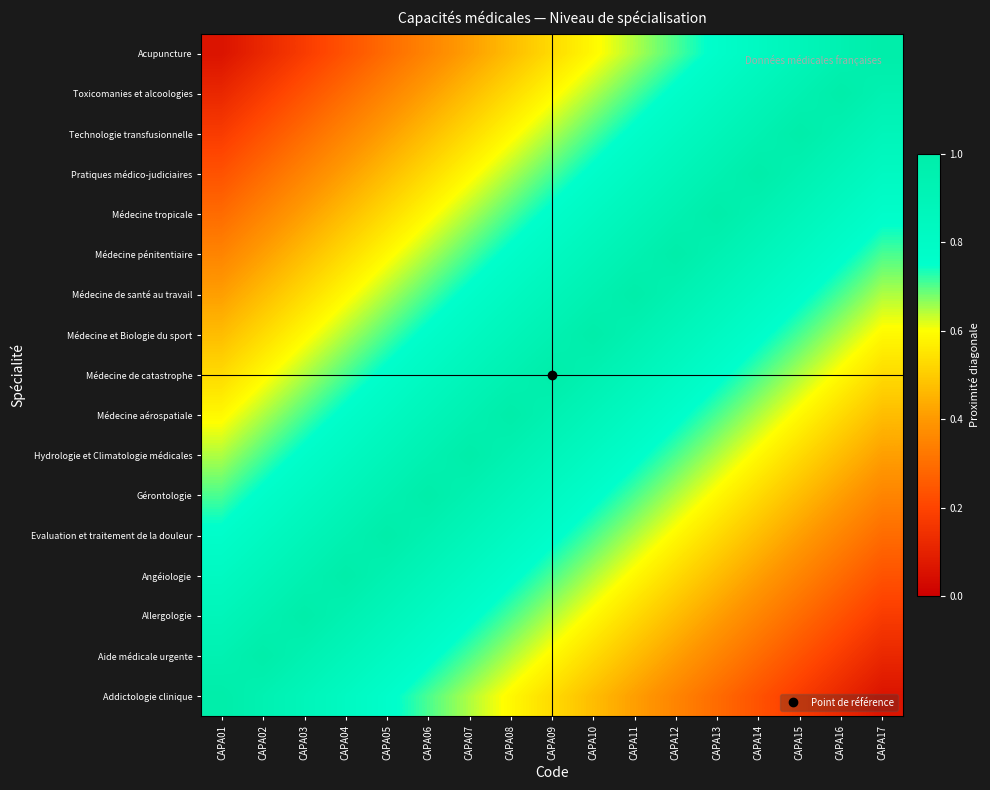

Reading left to right, what are all the values shown in this chart?

Addictologie clinique: CAPA01=1.0	CAPA02=0.9	CAPA03=0.9	CAPA04=0.8	CAPA05=0.8	CAPA06=0.7	CAPA07=0.6	CAPA08=0.6	CAPA09=0.5	CAPA10=0.5	CAPA11=0.4	CAPA12=0.4	CAPA13=0.3	CAPA14=0.2	CAPA15=0.2	CAPA16=0.1	CAPA17=0.1
Aide médicale urgente: CAPA01=0.9	CAPA02=1.0	CAPA03=0.9	CAPA04=0.9	CAPA05=0.8	CAPA06=0.8	CAPA07=0.7	CAPA08=0.6	CAPA09=0.6	CAPA10=0.5	CAPA11=0.5	CAPA12=0.4	CAPA13=0.4	CAPA14=0.3	CAPA15=0.2	CAPA16=0.2	CAPA17=0.1
Allergologie: CAPA01=0.9	CAPA02=0.9	CAPA03=1.0	CAPA04=0.9	CAPA05=0.9	CAPA06=0.8	CAPA07=0.8	CAPA08=0.7	CAPA09=0.6	CAPA10=0.6	CAPA11=0.5	CAPA12=0.5	CAPA13=0.4	CAPA14=0.4	CAPA15=0.3	CAPA16=0.2	CAPA17=0.2
Angéiologie: CAPA01=0.8	CAPA02=0.9	CAPA03=0.9	CAPA04=1.0	CAPA05=0.9	CAPA06=0.9	CAPA07=0.8	CAPA08=0.8	CAPA09=0.7	CAPA10=0.6	CAPA11=0.6	CAPA12=0.5	CAPA13=0.5	CAPA14=0.4	CAPA15=0.4	CAPA16=0.3	CAPA17=0.2
Evaluation et traitement de la douleur: CAPA01=0.8	CAPA02=0.8	CAPA03=0.9	CAPA04=0.9	CAPA05=1.0	CAPA06=0.9	CAPA07=0.9	CAPA08=0.8	CAPA09=0.8	CAPA10=0.7	CAPA11=0.6	CAPA12=0.6	CAPA13=0.5	CAPA14=0.5	CAPA15=0.4	CAPA16=0.4	CAPA17=0.3
Gérontologie: CAPA01=0.7	CAPA02=0.8	CAPA03=0.8	CAPA04=0.9	CAPA05=0.9	CAPA06=1.0	CAPA07=0.9	CAPA08=0.9	CAPA09=0.8	CAPA10=0.8	CAPA11=0.7	CAPA12=0.6	CAPA13=0.6	CAPA14=0.5	CAPA15=0.5	CAPA16=0.4	CAPA17=0.4
Hydrologie et Climatologie médicales: CAPA01=0.6	CAPA02=0.7	CAPA03=0.8	CAPA04=0.8	CAPA05=0.9	CAPA06=0.9	CAPA07=1.0	CAPA08=0.9	CAPA09=0.9	CAPA10=0.8	CAPA11=0.8	CAPA12=0.7	CAPA13=0.6	CAPA14=0.6	CAPA15=0.5	CAPA16=0.5	CAPA17=0.4
Médecine aérospatiale: CAPA01=0.6	CAPA02=0.6	CAPA03=0.7	CAPA04=0.8	CAPA05=0.8	CAPA06=0.9	CAPA07=0.9	CAPA08=1.0	CAPA09=0.9	CAPA10=0.9	CAPA11=0.8	CAPA12=0.8	CAPA13=0.7	CAPA14=0.6	CAPA15=0.6	CAPA16=0.5	CAPA17=0.5
Médecine de catastrophe: CAPA01=0.5	CAPA02=0.6	CAPA03=0.6	CAPA04=0.7	CAPA05=0.8	CAPA06=0.8	CAPA07=0.9	CAPA08=0.9	CAPA09=1.0	CAPA10=0.9	CAPA11=0.9	CAPA12=0.8	CAPA13=0.8	CAPA14=0.7	CAPA15=0.6	CAPA16=0.6	CAPA17=0.5
Médecine et Biologie du sport: CAPA01=0.5	CAPA02=0.5	CAPA03=0.6	CAPA04=0.6	CAPA05=0.7	CAPA06=0.8	CAPA07=0.8	CAPA08=0.9	CAPA09=0.9	CAPA10=1.0	CAPA11=0.9	CAPA12=0.9	CAPA13=0.8	CAPA14=0.8	CAPA15=0.7	CAPA16=0.6	CAPA17=0.6
Médecine de santé au travail: CAPA01=0.4	CAPA02=0.5	CAPA03=0.5	CAPA04=0.6	CAPA05=0.6	CAPA06=0.7	CAPA07=0.8	CAPA08=0.8	CAPA09=0.9	CAPA10=0.9	CAPA11=1.0	CAPA12=0.9	CAPA13=0.9	CAPA14=0.8	CAPA15=0.8	CAPA16=0.7	CAPA17=0.6
Médecine pénitentiaire: CAPA01=0.4	CAPA02=0.4	CAPA03=0.5	CAPA04=0.5	CAPA05=0.6	CAPA06=0.6	CAPA07=0.7	CAPA08=0.8	CAPA09=0.8	CAPA10=0.9	CAPA11=0.9	CAPA12=1.0	CAPA13=0.9	CAPA14=0.9	CAPA15=0.8	CAPA16=0.8	CAPA17=0.7
Médecine tropicale: CAPA01=0.3	CAPA02=0.4	CAPA03=0.4	CAPA04=0.5	CAPA05=0.5	CAPA06=0.6	CAPA07=0.6	CAPA08=0.7	CAPA09=0.8	CAPA10=0.8	CAPA11=0.9	CAPA12=0.9	CAPA13=1.0	CAPA14=0.9	CAPA15=0.9	CAPA16=0.8	CAPA17=0.8
Pratiques médico-judiciaires: CAPA01=0.2	CAPA02=0.3	CAPA03=0.4	CAPA04=0.4	CAPA05=0.5	CAPA06=0.5	CAPA07=0.6	CAPA08=0.6	CAPA09=0.7	CAPA10=0.8	CAPA11=0.8	CAPA12=0.9	CAPA13=0.9	CAPA14=1.0	CAPA15=0.9	CAPA16=0.9	CAPA17=0.8
Technologie transfusionnelle: CAPA01=0.2	CAPA02=0.2	CAPA03=0.3	CAPA04=0.4	CAPA05=0.4	CAPA06=0.5	CAPA07=0.5	CAPA08=0.6	CAPA09=0.6	CAPA10=0.7	CAPA11=0.8	CAPA12=0.8	CAPA13=0.9	CAPA14=0.9	CAPA15=1.0	CAPA16=0.9	CAPA17=0.9
Toxicomanies et alcoologies: CAPA01=0.1	CAPA02=0.2	CAPA03=0.2	CAPA04=0.3	CAPA05=0.4	CAPA06=0.4	CAPA07=0.5	CAPA08=0.5	CAPA09=0.6	CAPA10=0.6	CAPA11=0.7	CAPA12=0.8	CAPA13=0.8	CAPA14=0.9	CAPA15=0.9	CAPA16=1.0	CAPA17=0.9
Acupuncture: CAPA01=0.1	CAPA02=0.1	CAPA03=0.2	CAPA04=0.2	CAPA05=0.3	CAPA06=0.4	CAPA07=0.4	CAPA08=0.5	CAPA09=0.5	CAPA10=0.6	CAPA11=0.6	CAPA12=0.7	CAPA13=0.8	CAPA14=0.8	CAPA15=0.9	CAPA16=0.9	CAPA17=1.0